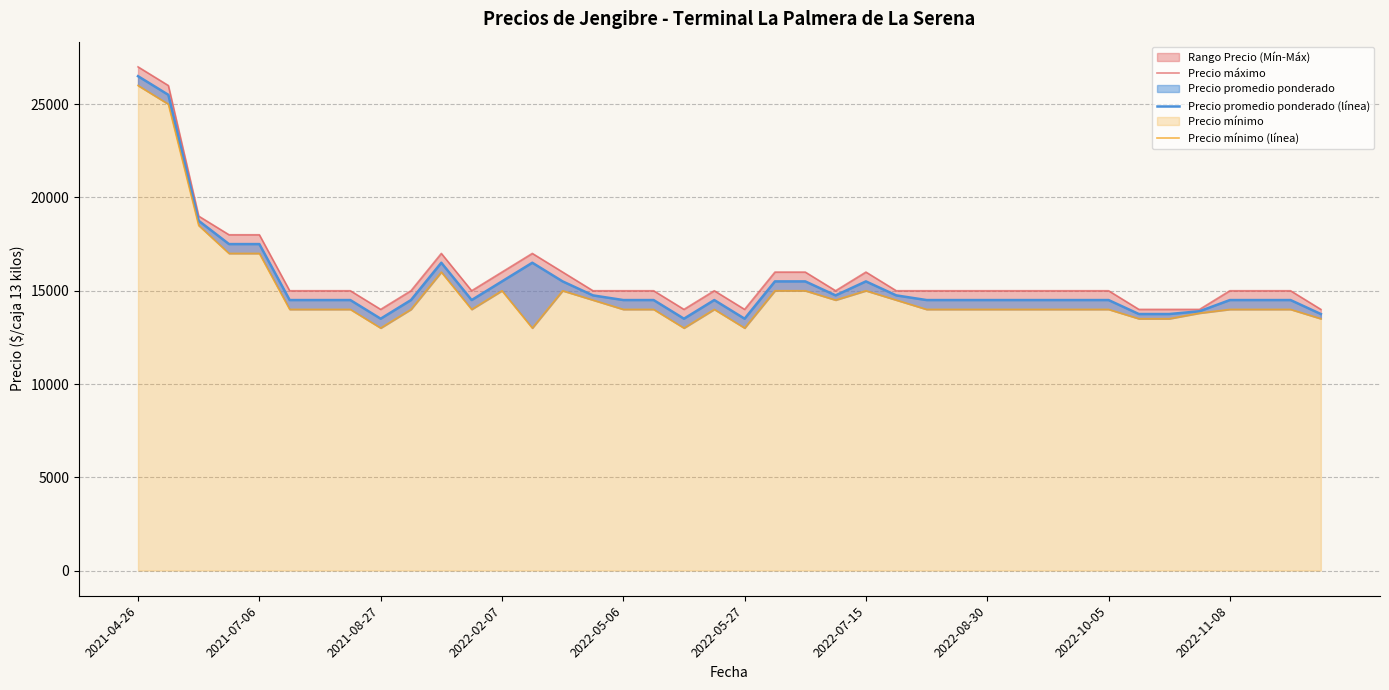

List the series in order of their peak value, lowest first.

Precio mínimo (línea), Precio promedio ponderado (línea), Precio máximo